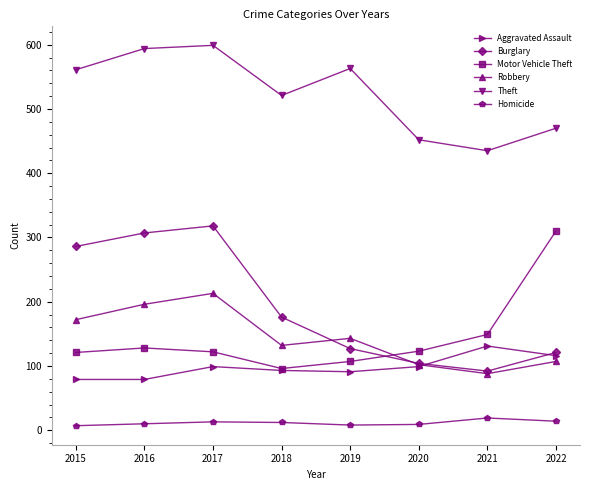

True or false: Burglary has more than 1 points higher than both neighbors.

False